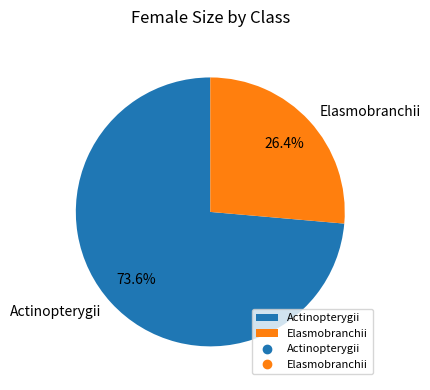

Is there a majority slice in this chart?

Yes